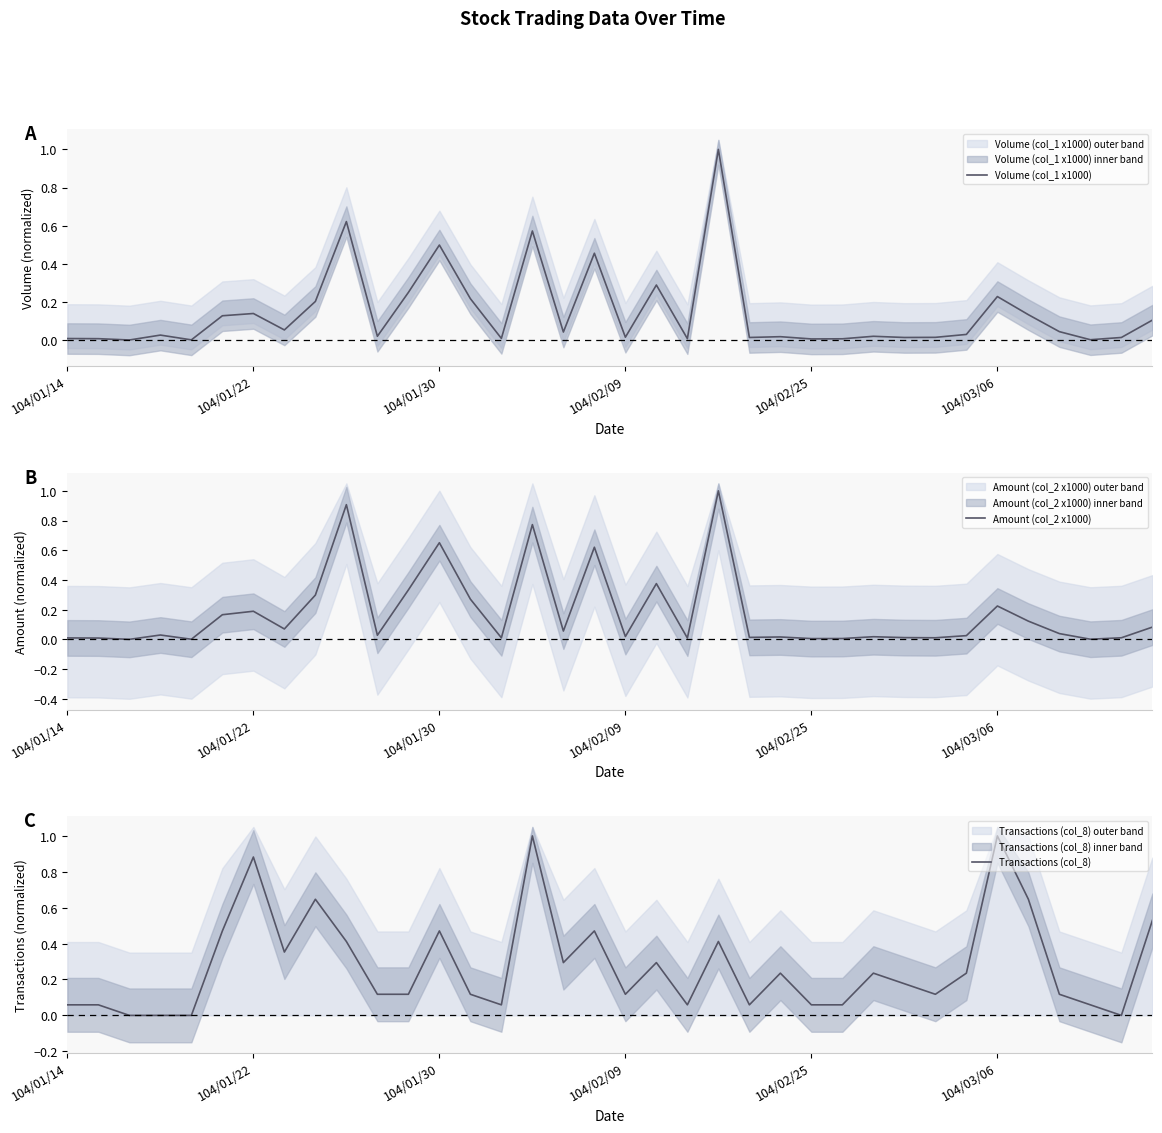

True or false: Volume (col_1 x1000) has a value of 0.6 at 9.

True